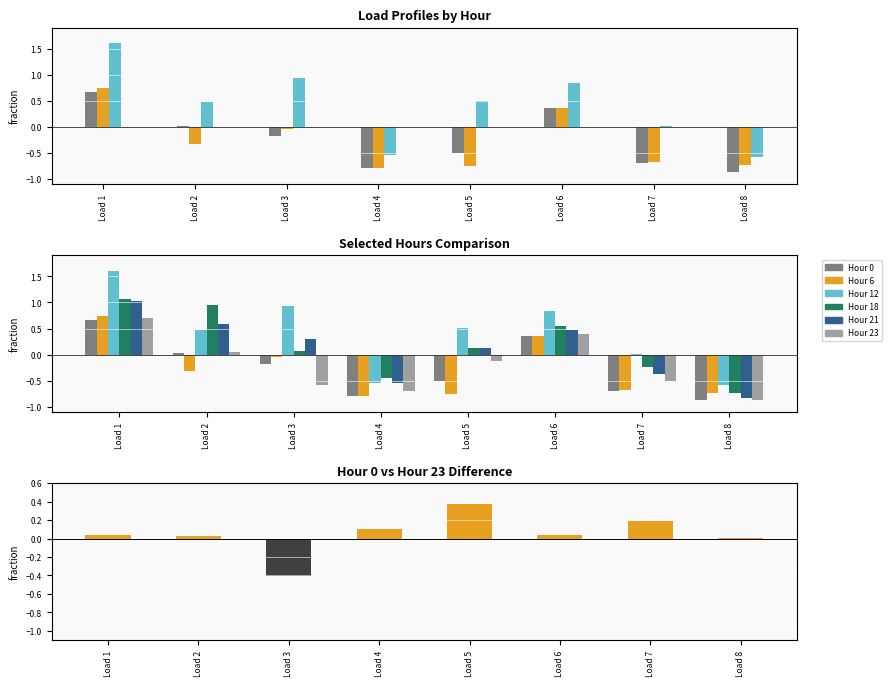

How many values in the hour_0 series exceed 0?

3